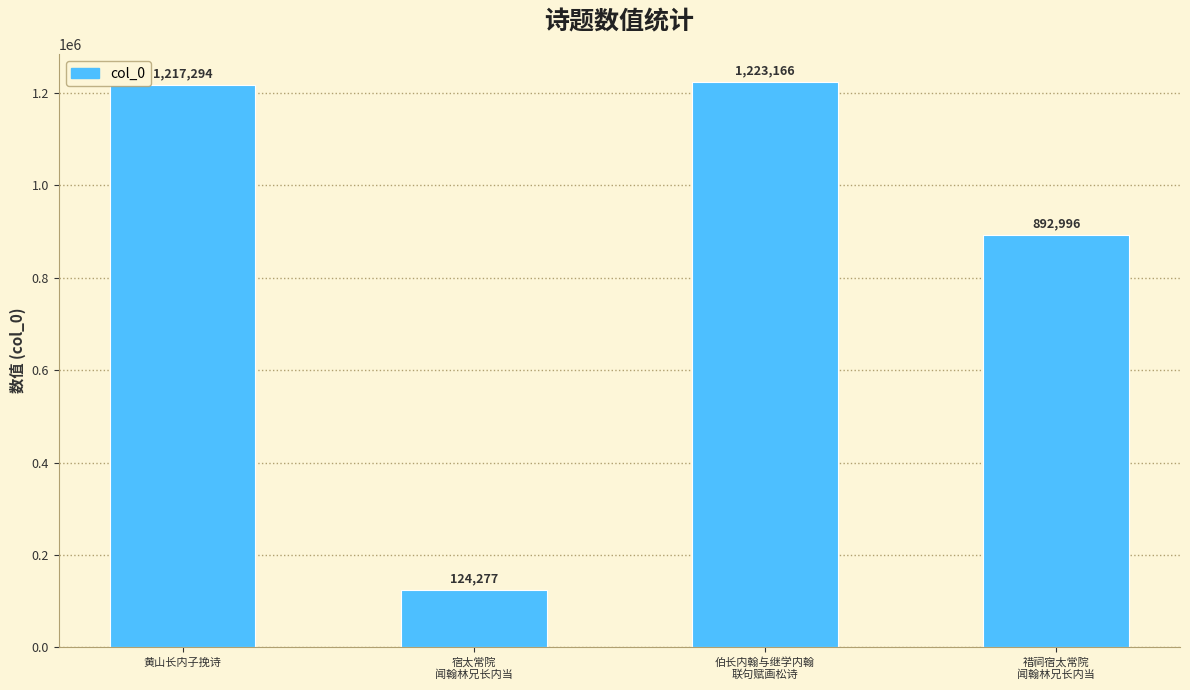

Are the bars horizontal?

No